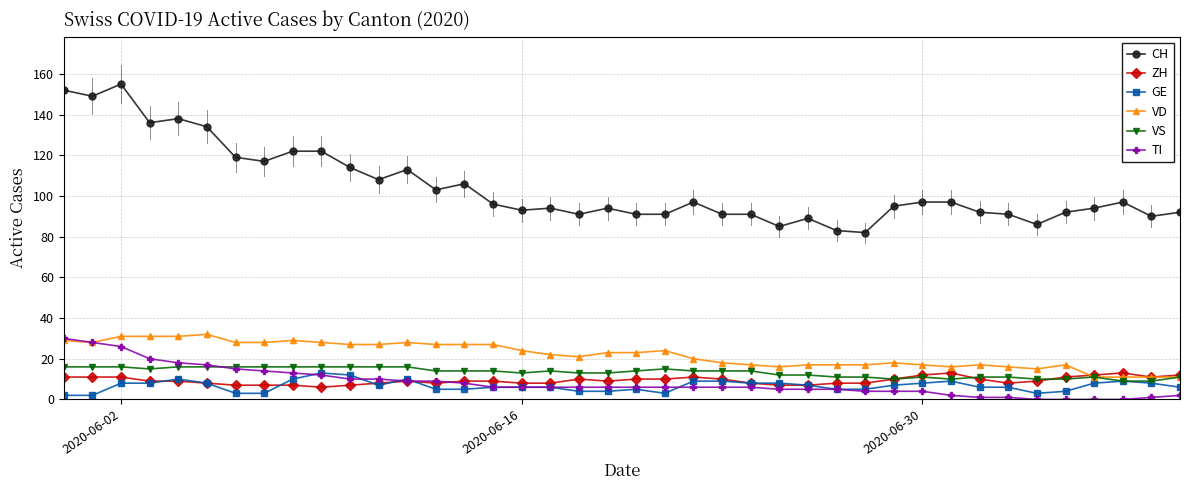

True or false: VS has more than 0 interior local peaks.

True